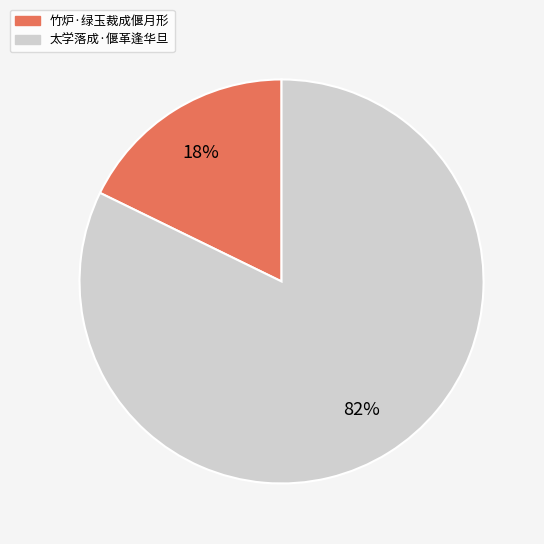

True or false: 太学落成·偃革逢华旦 accounts for 82% of the total.

True